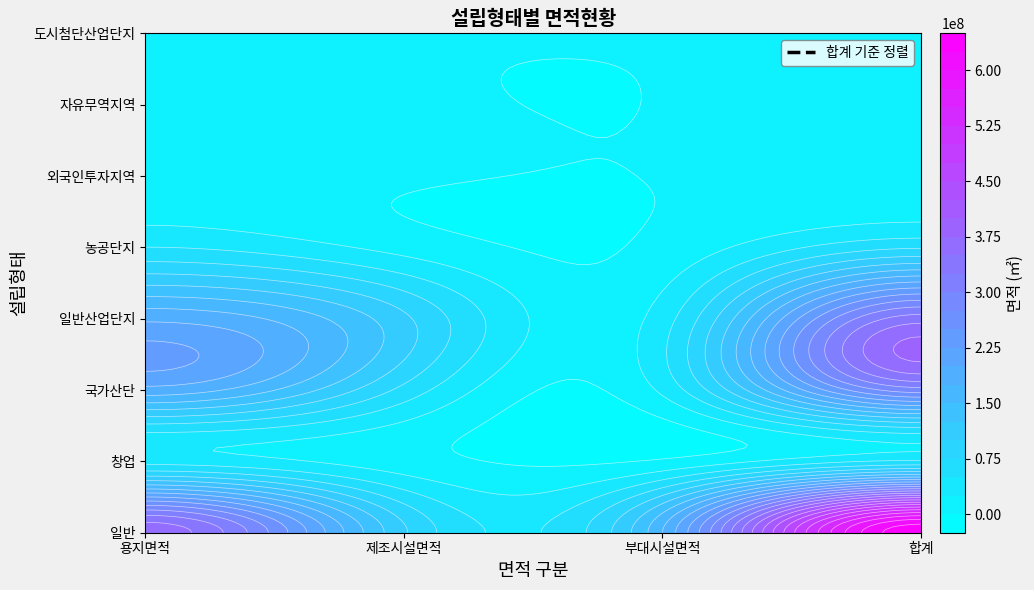

What is the difference between the maximum and minimum values in the 일반 series?

540776134.3